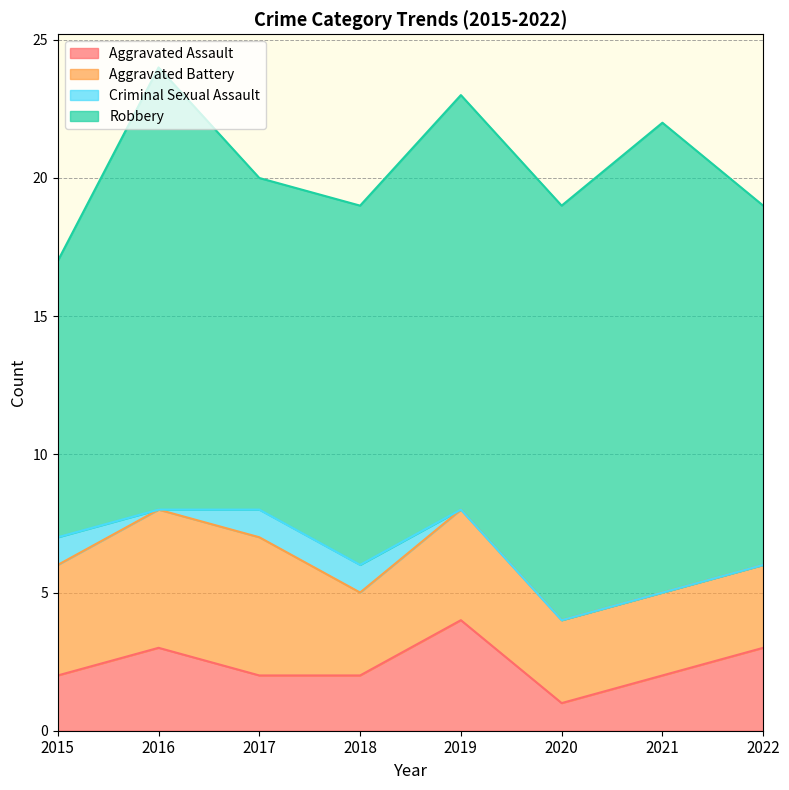

List the labels in order of Aggravated Battery value, smallest first.

2018, 2020, 2021, 2022, 2015, 2019, 2016, 2017